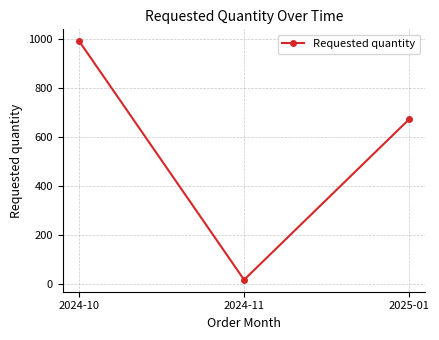

What is the sum of the values at 2025-01 and 2024-10?

1664